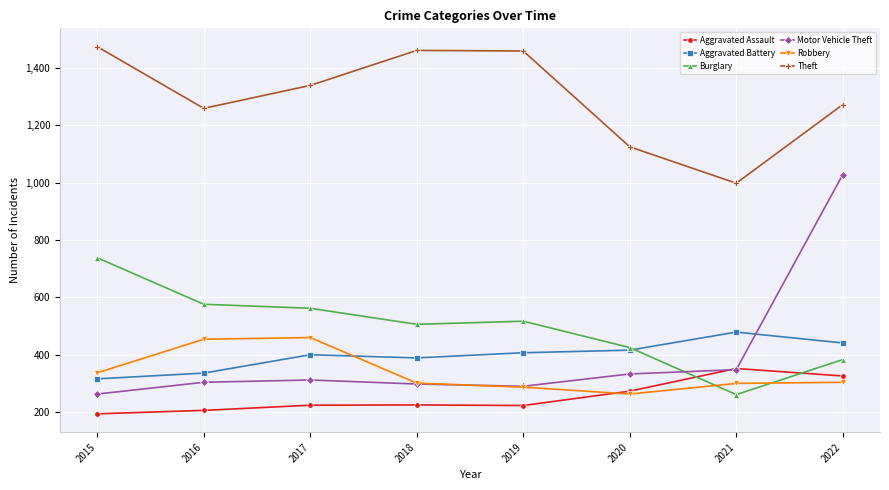

At which label does Burglary reach its minimum?

2021